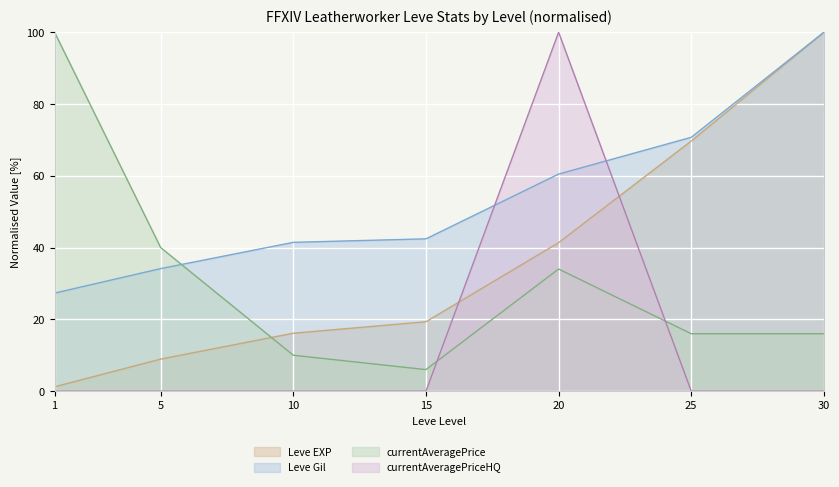

How many values in the Leve EXP series are below 19?

3